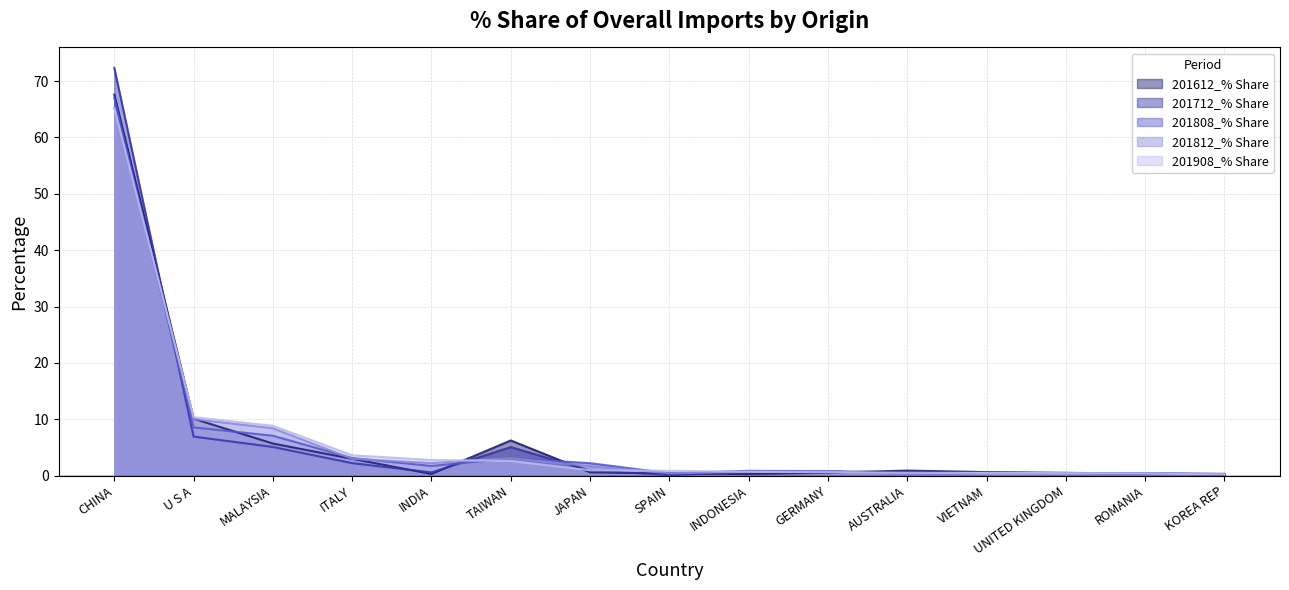

Where is 201612_% Share nearest to the value 33?

U S A